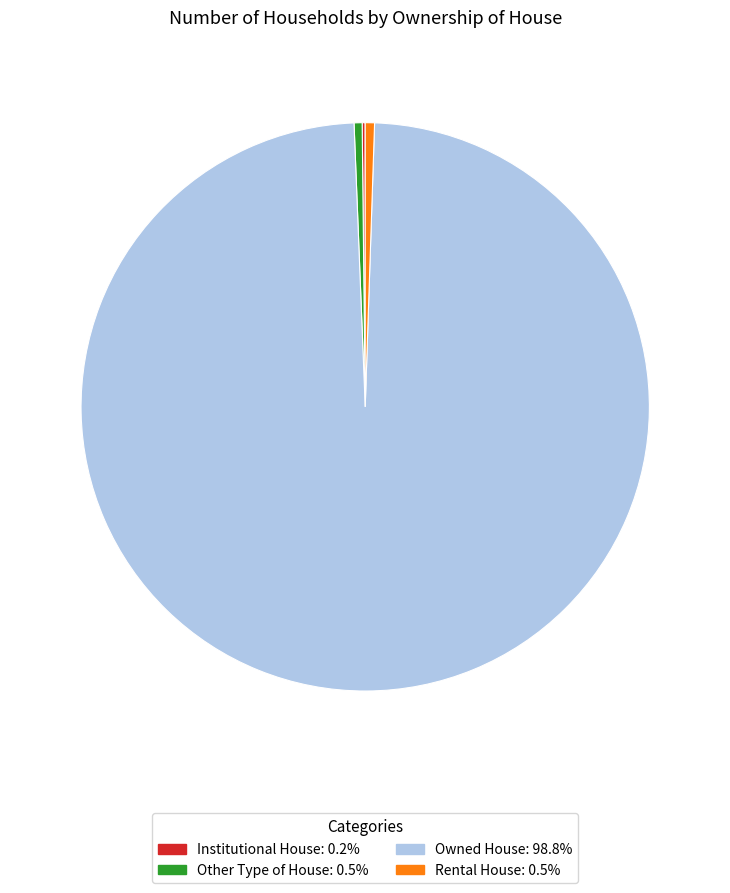

Does Owned House account for over 50% of the chart?

Yes